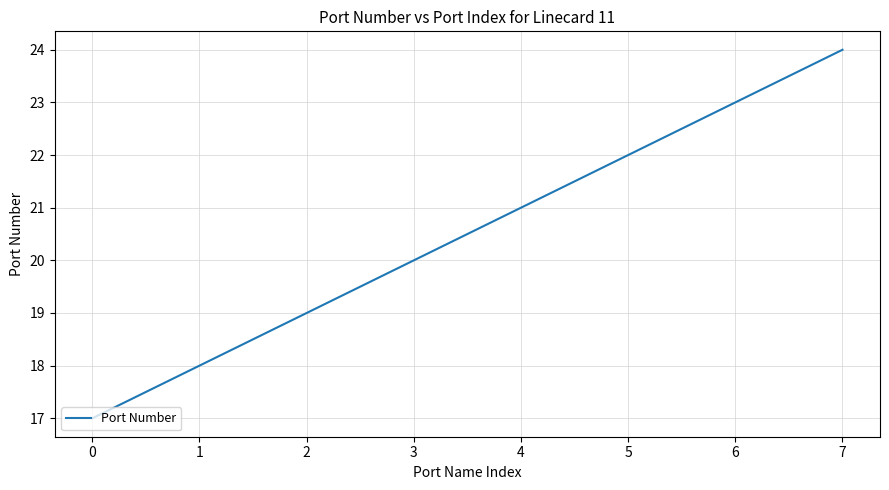

What is the change in value from 2 to 6?

+4